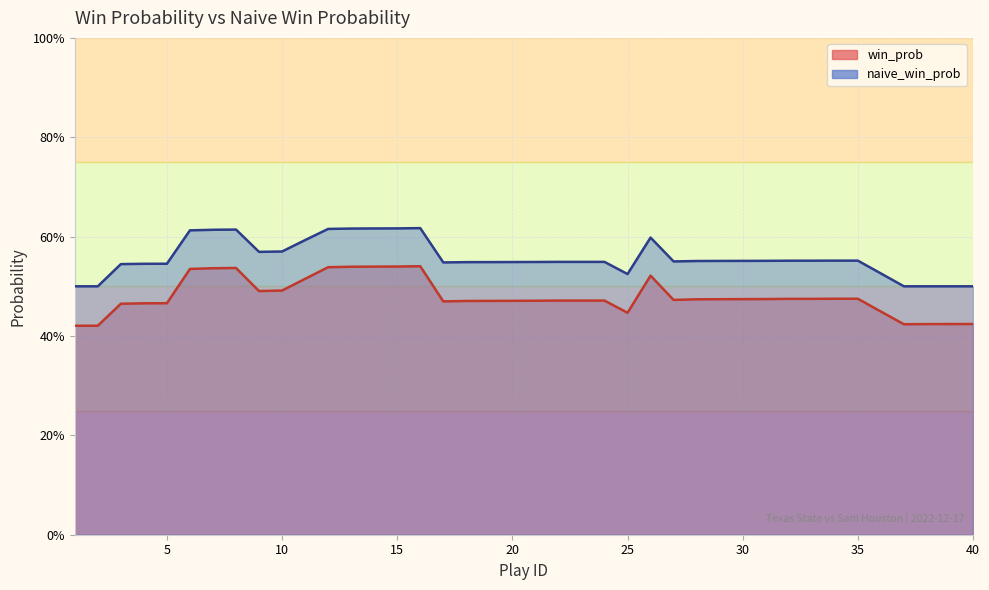

List the series in order of their peak value, lowest first.

win_prob, naive_win_prob